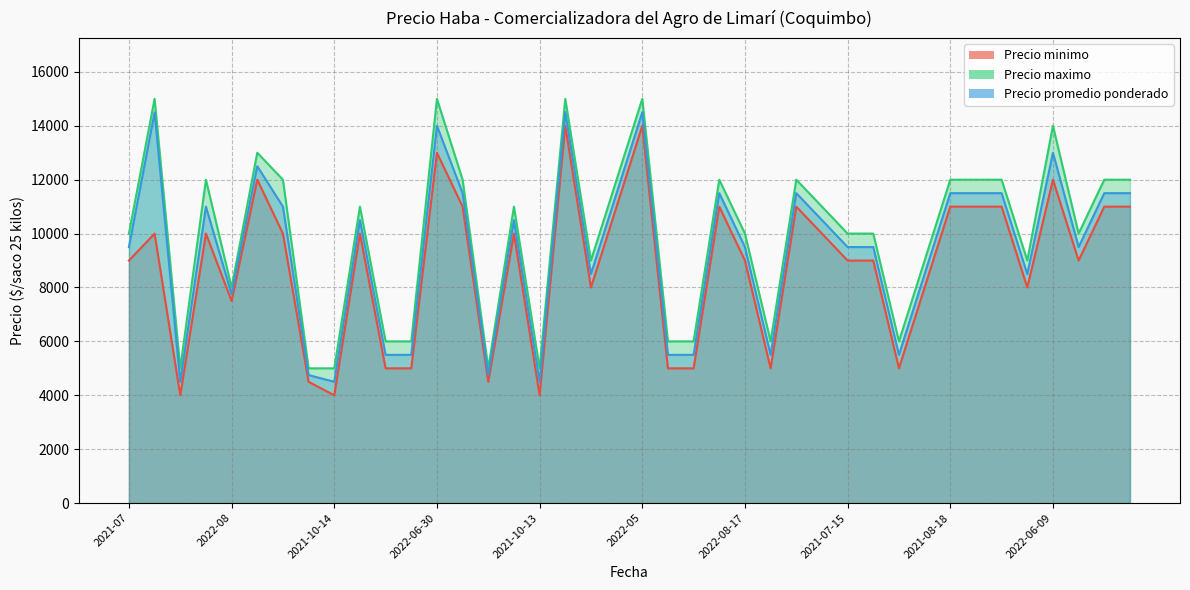

How many values in the Precio minimo series are below 10000?

20